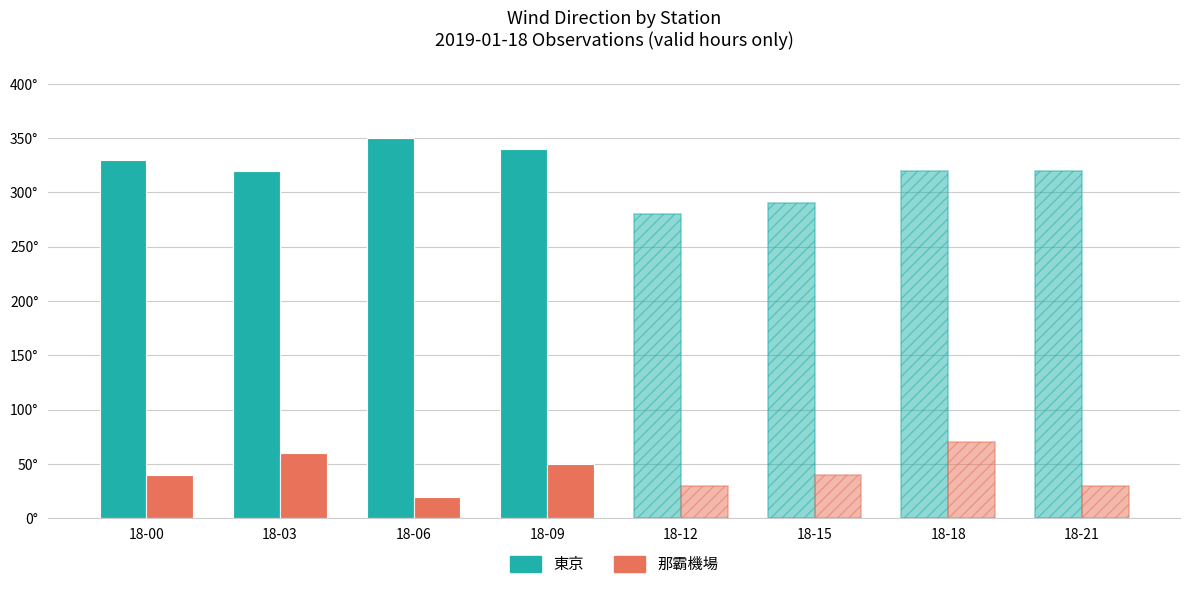

Are the bars horizontal?

No